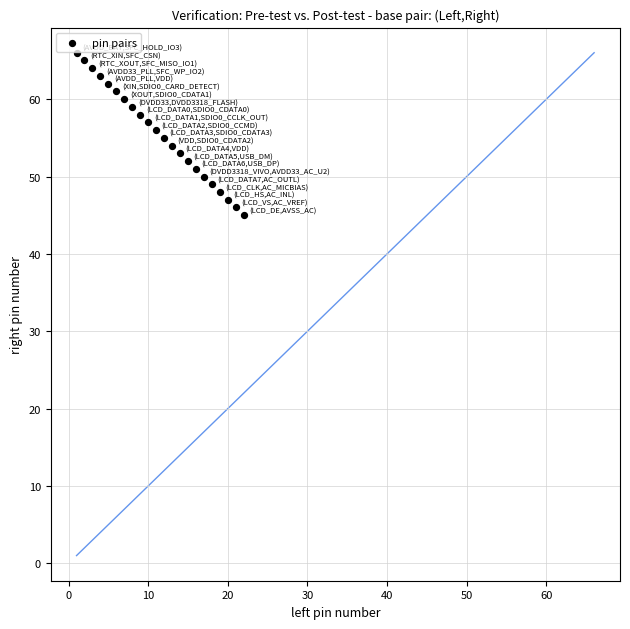

What is the range of Y values (max minus min)?

21